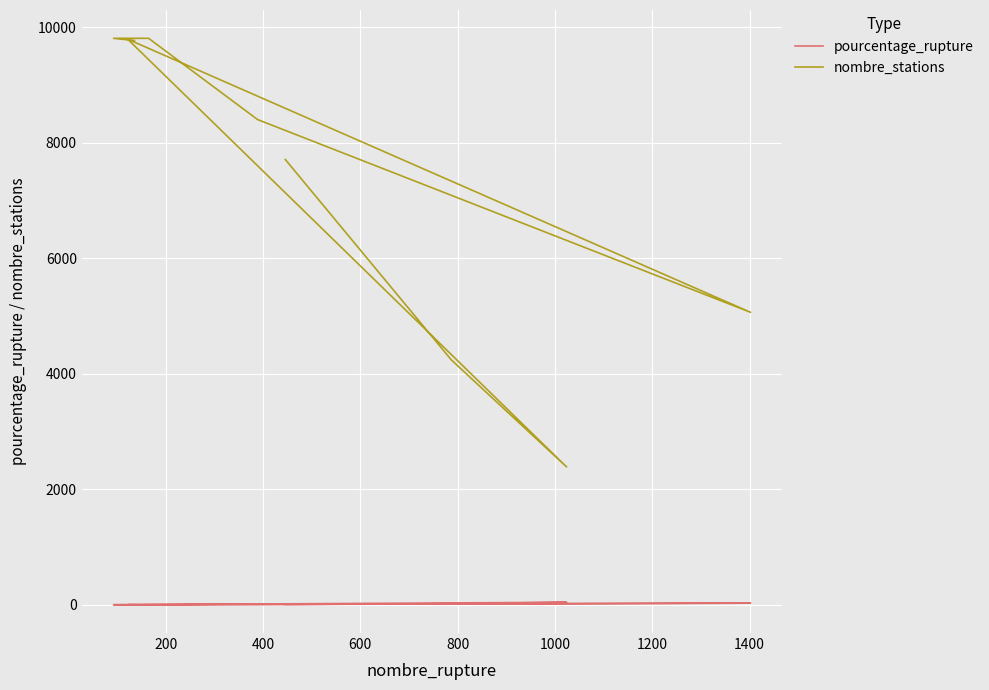

At how many categories does at least one series exceed 7850?

5